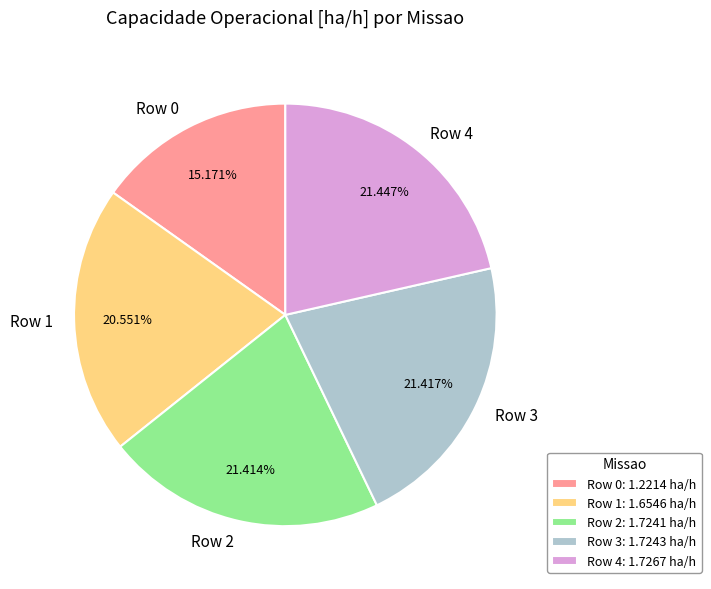

How many segments does this pie chart have?

5